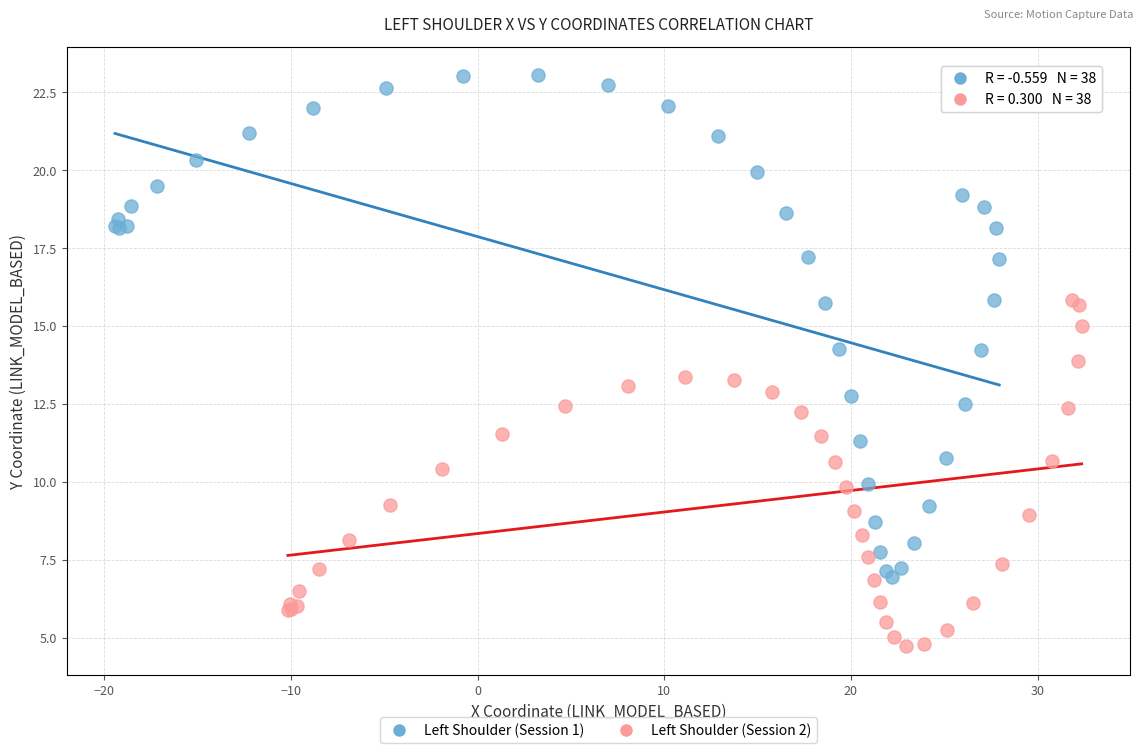

Which series contains the highest Y value?

Left Shoulder (Session 1)